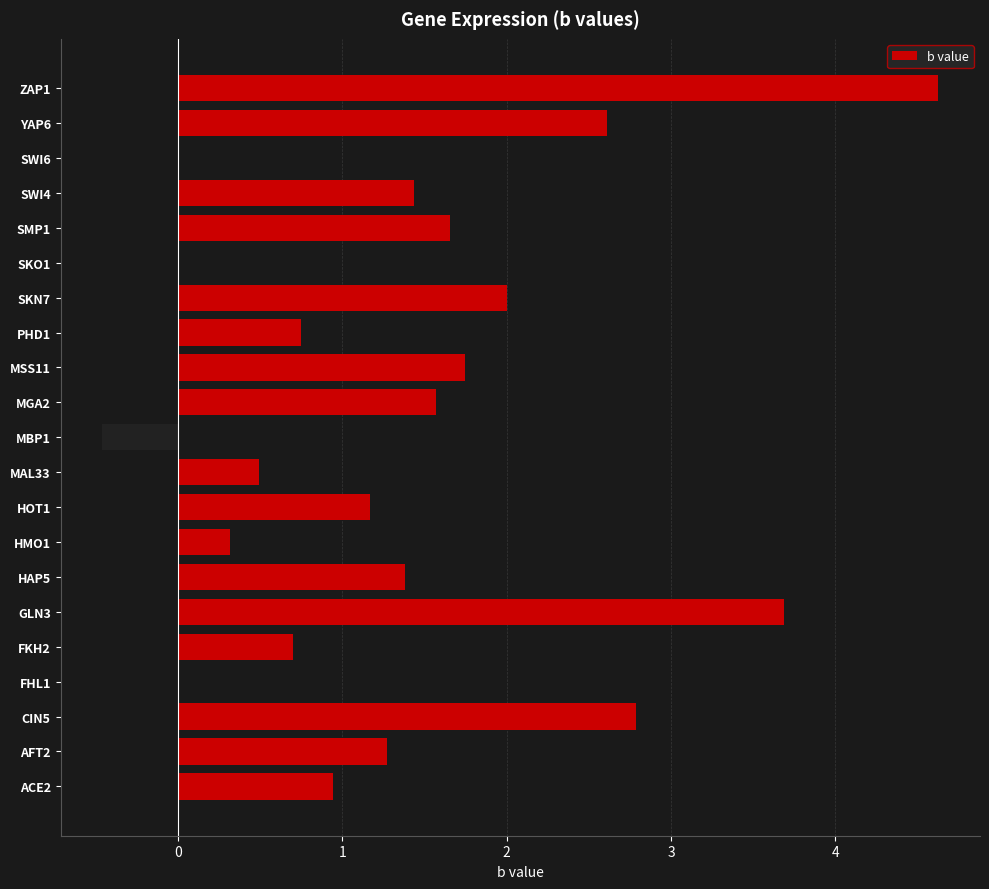

Where is the data nearest to the value 2?

SKN7